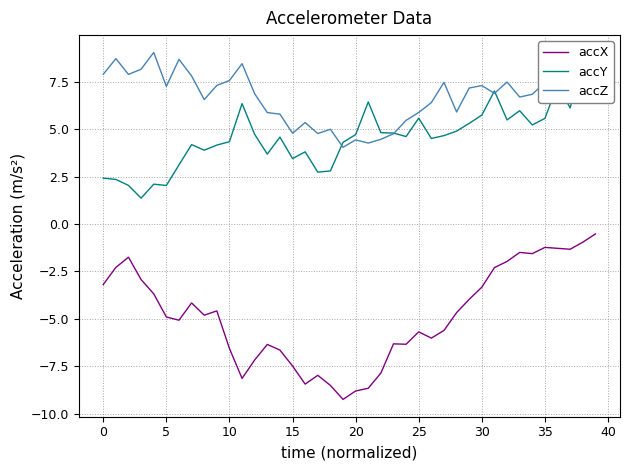

At which category is the sum across all series the highest?

38